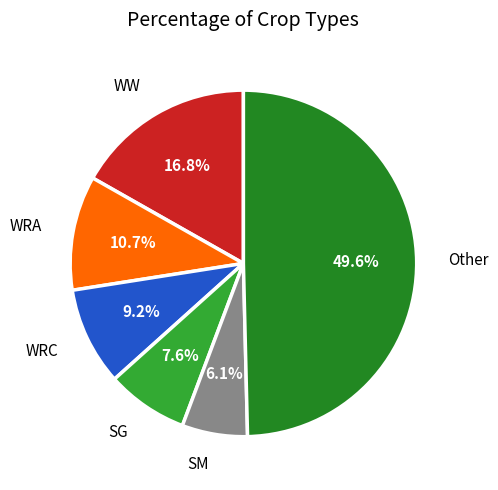

How many segments does this pie chart have?

6